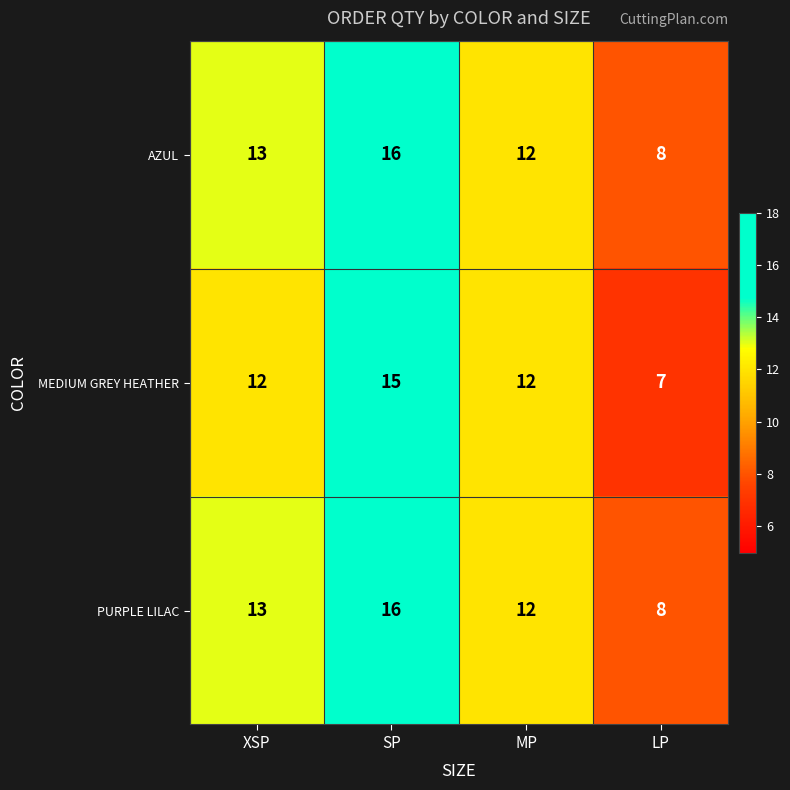

At which category is the sum across all series the highest?

SP